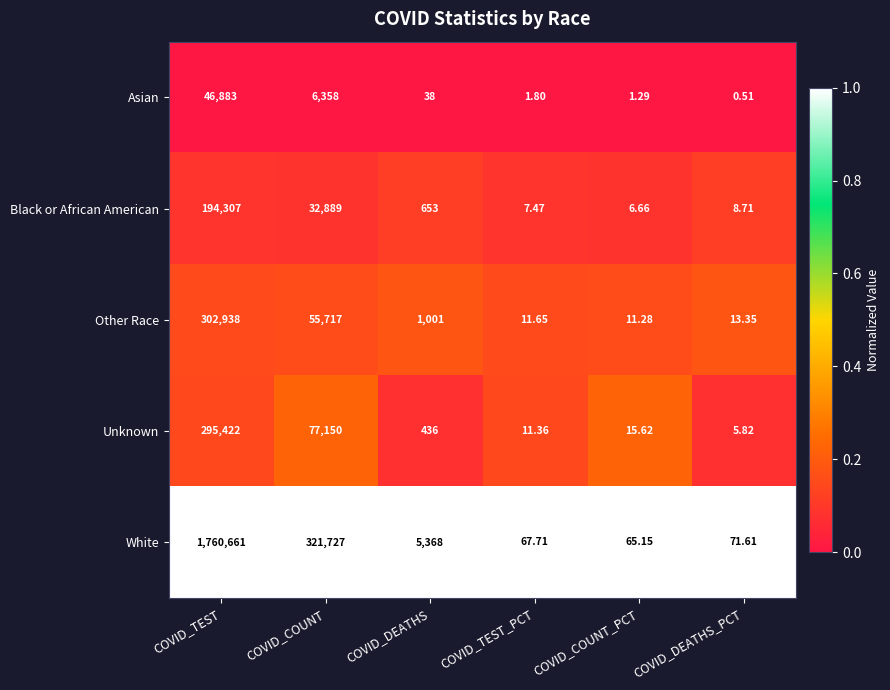

Which series has the largest range (max minus min)?

White